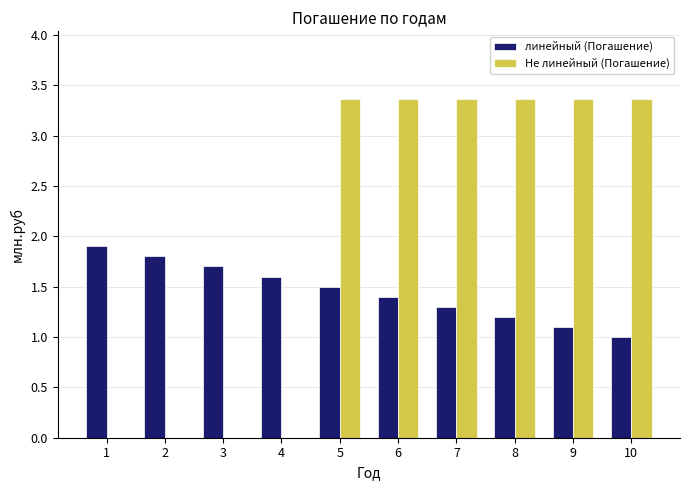

Reading left to right, extract all data points from this chart.

линейный (Погашение): 1=1.9	2=1.8	3=1.7	4=1.6	5=1.5	6=1.4	7=1.3	8=1.2	9=1.1	10=1.0
Не линейный (Погашение): 1=0.0	2=0.0	3=0.0	4=0.0	5=3.4	6=3.4	7=3.4	8=3.4	9=3.4	10=3.4